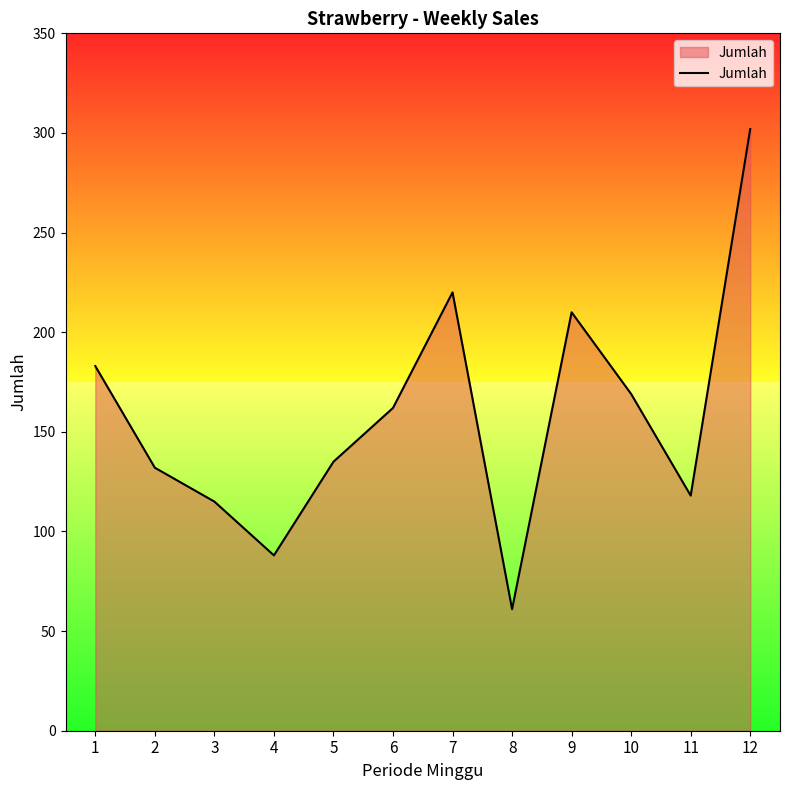

What is the difference between the second highest and minimum values?

159